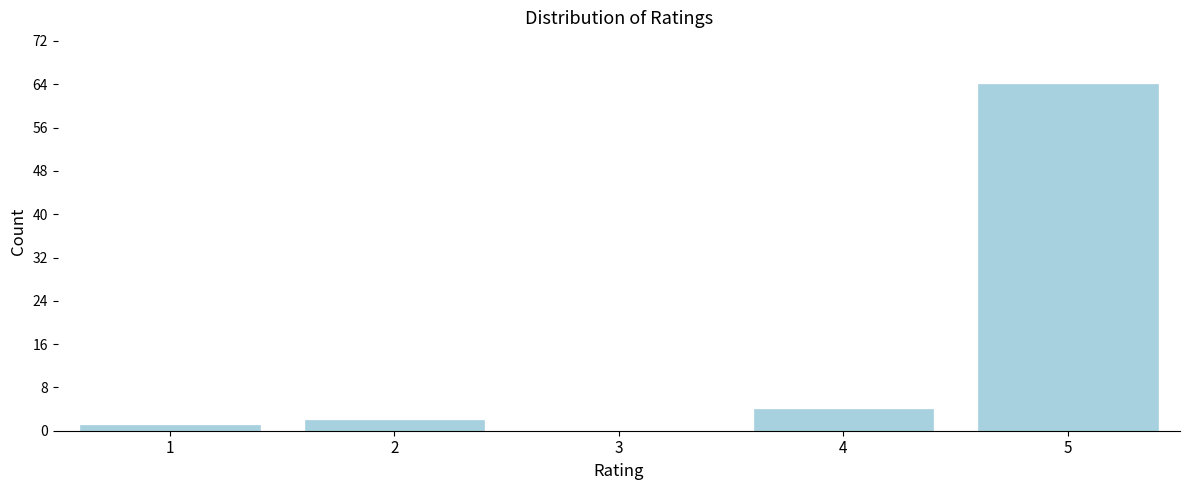

Reading left to right, list all the values displayed in this chart.

1=1	2=2	3=0	4=4	5=64